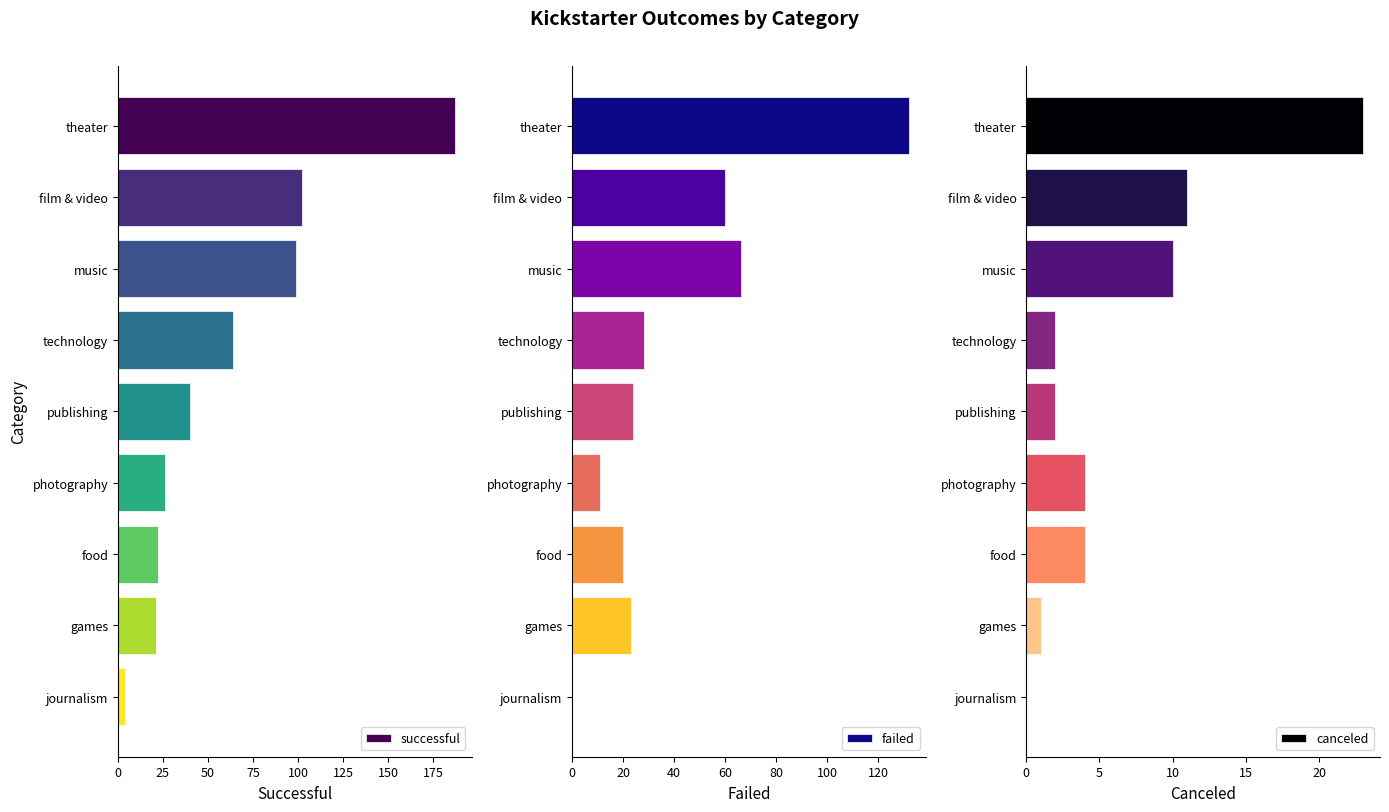

Count the number of data series in this chart.

3